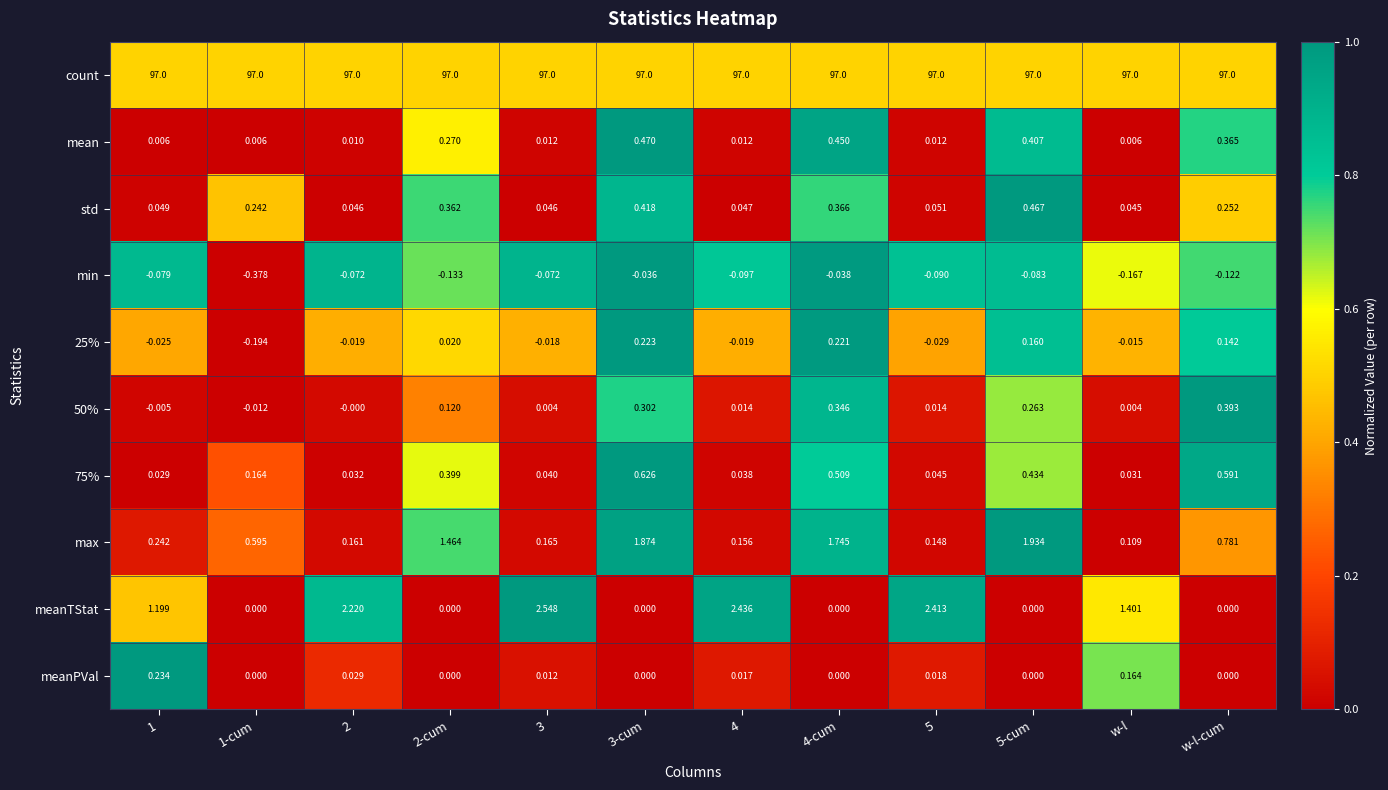

Which series has the largest total across all categories?

count